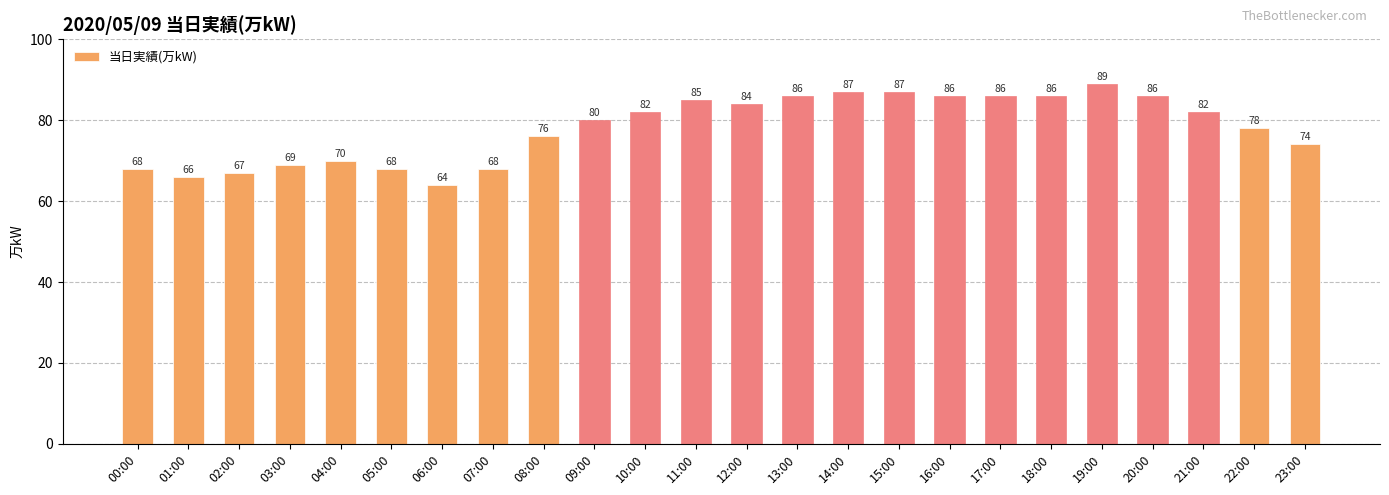

How many bars are there in total?

24